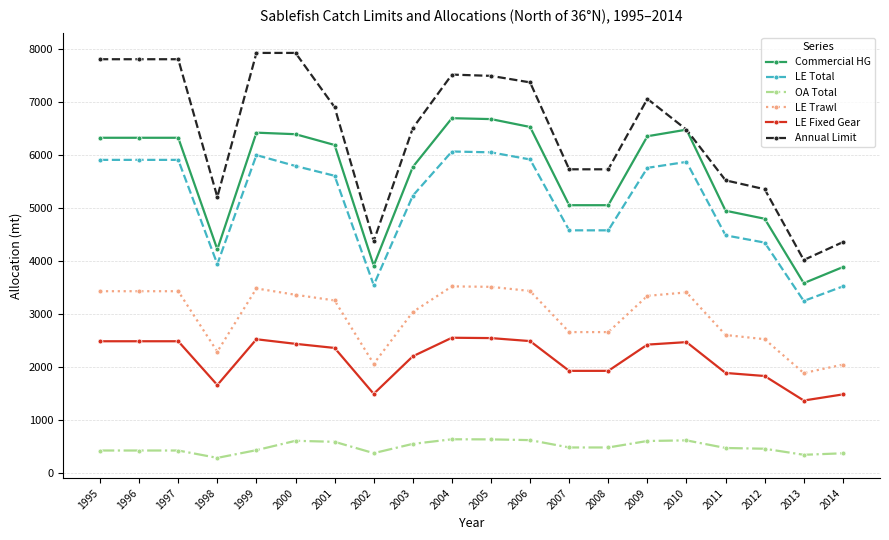

What is the difference between the highest and lowest values at 2003?

5957.9